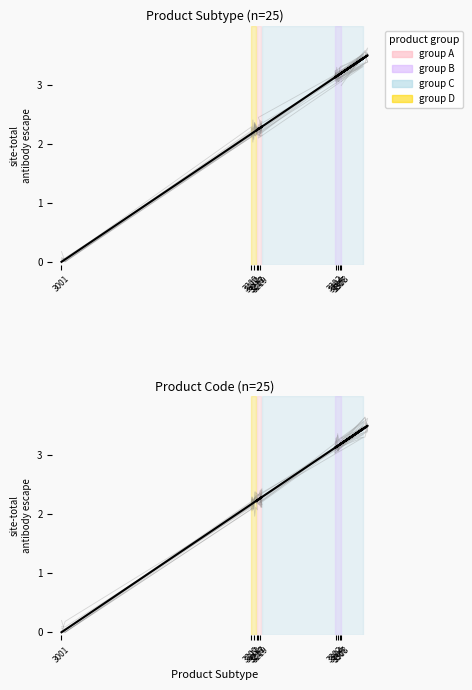

How many series are shown in this chart?

2